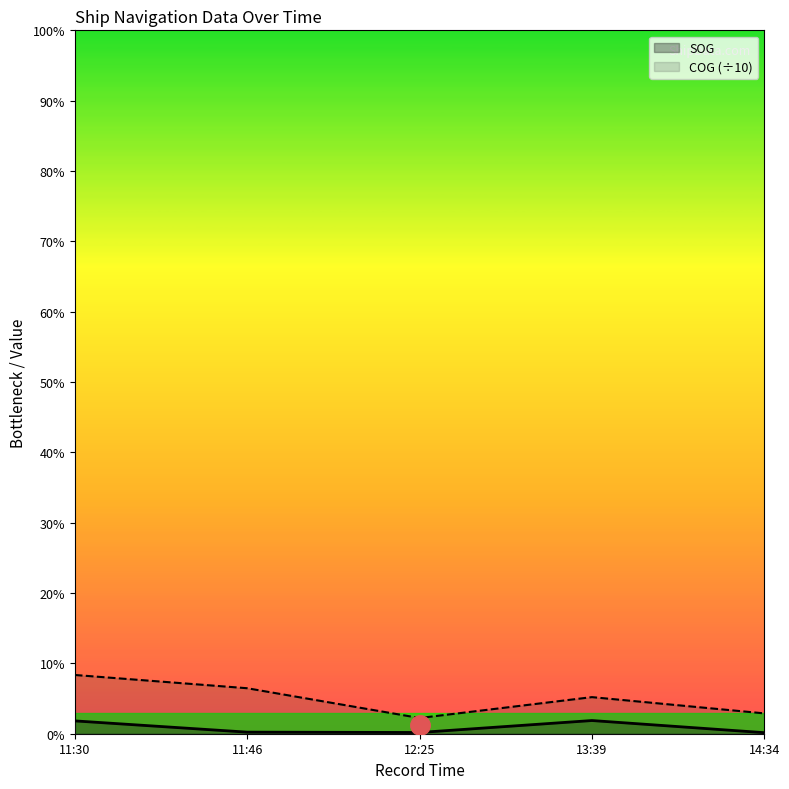

What are all the series names shown in the legend?

SOG, COG (÷10)